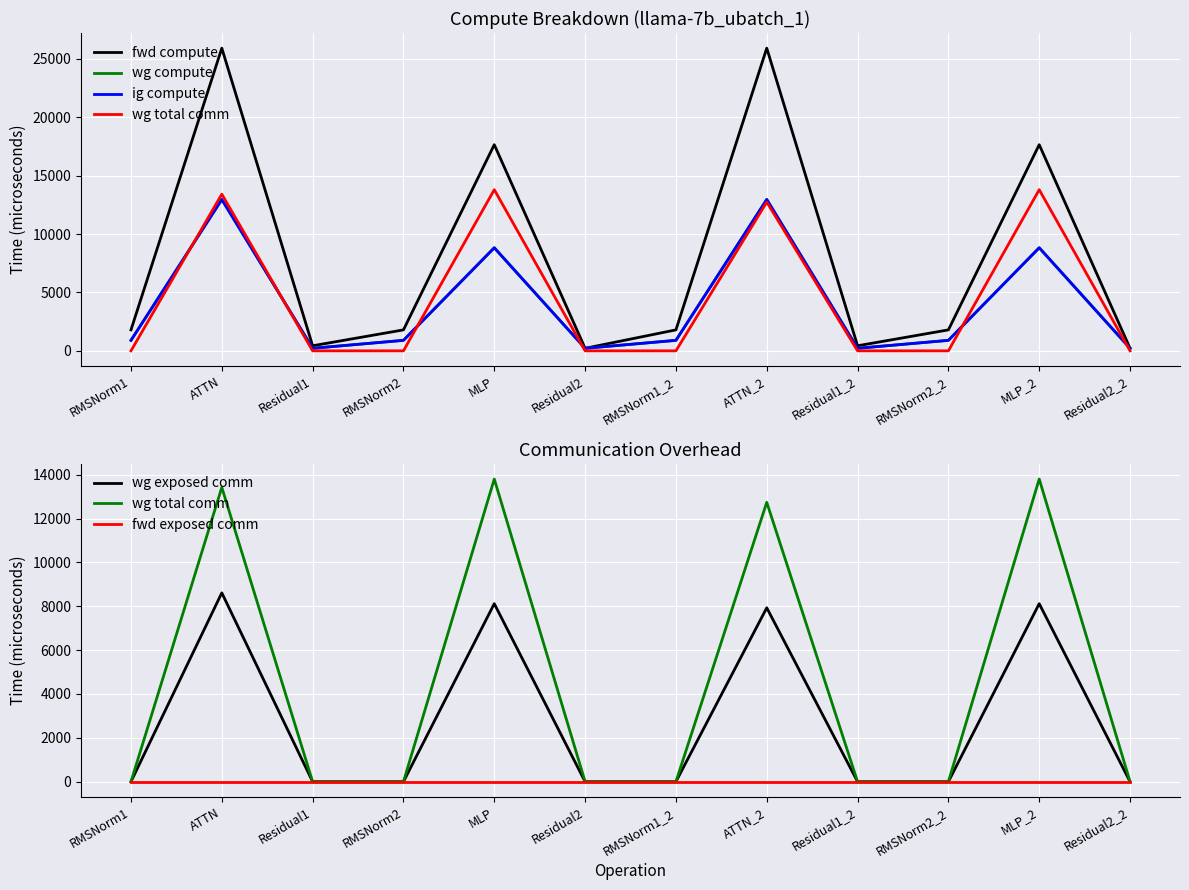

Which series changed the most between Residual1 and RMSNorm1_2?

fwd compute